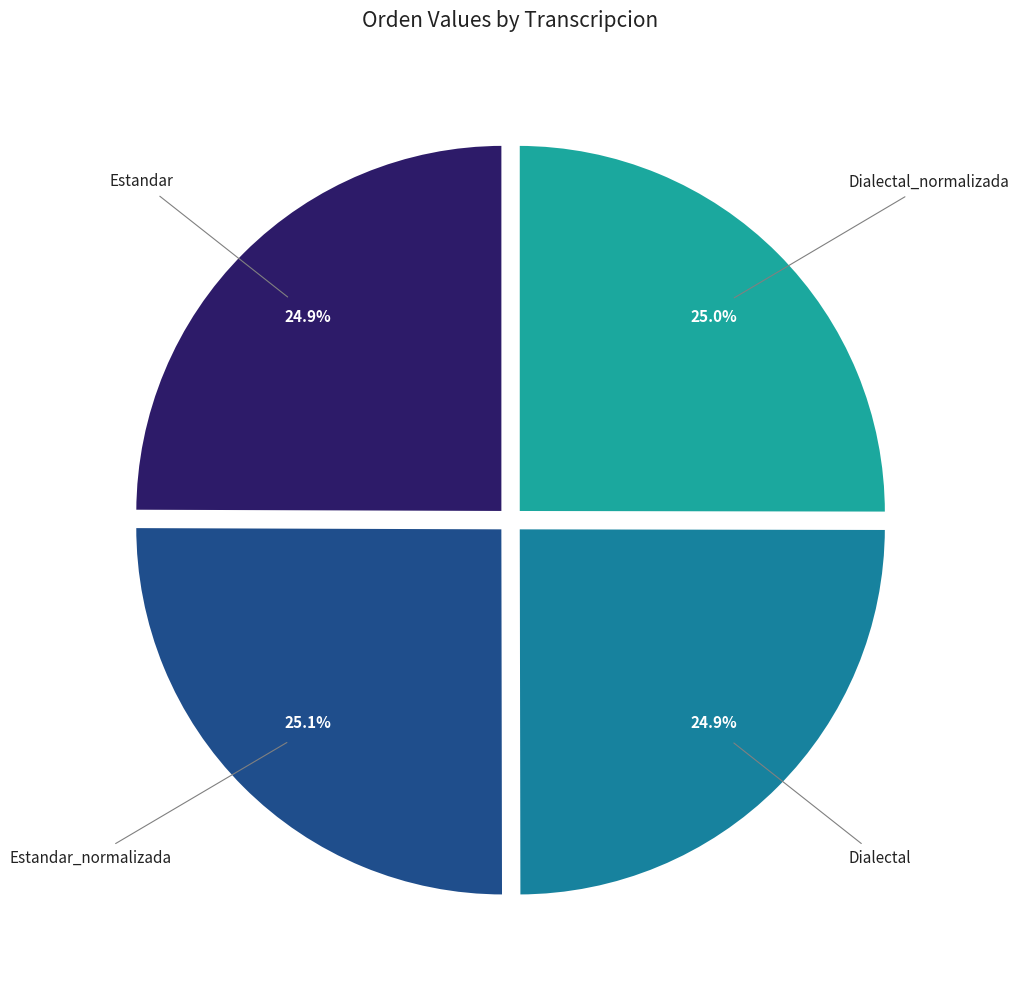

How many slices are in this pie chart?

4